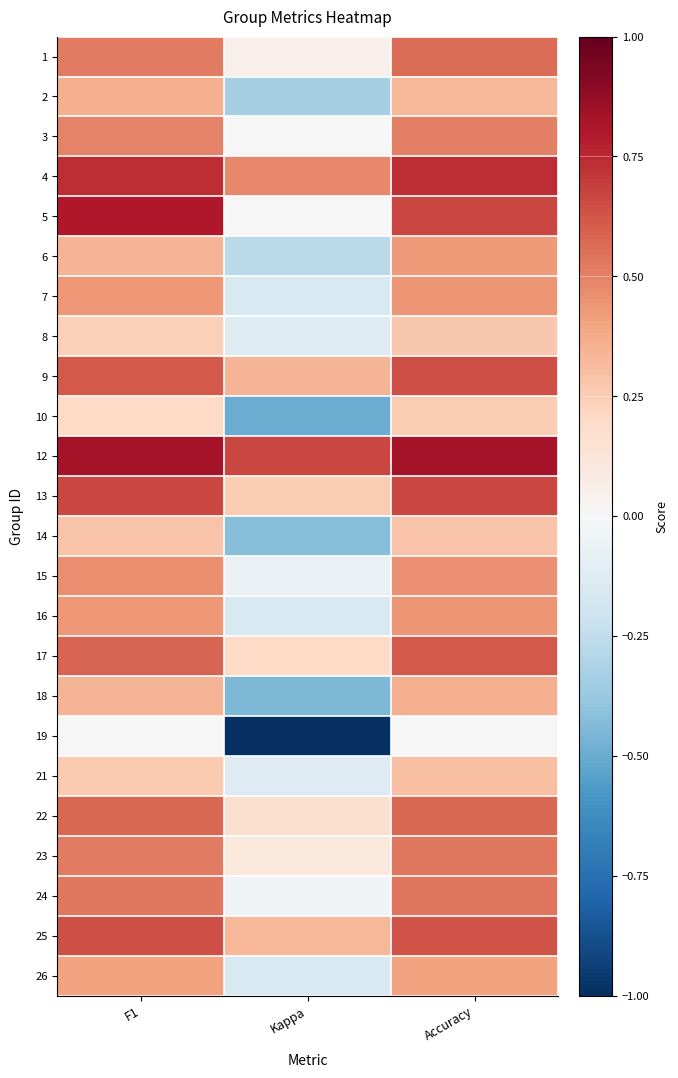

Reading right to left, list all the values displayed in this chart.

1: Accuracy=0.6	Kappa=0.1	F1=0.5
2: Accuracy=0.3	Kappa=-0.3	F1=0.4
3: Accuracy=0.5	Kappa=0.0	F1=0.5
4: Accuracy=0.7	Kappa=0.5	F1=0.7
5: Accuracy=0.7	Kappa=0.0	F1=0.8
6: Accuracy=0.4	Kappa=-0.3	F1=0.3
7: Accuracy=0.4	Kappa=-0.2	F1=0.4
8: Accuracy=0.3	Kappa=-0.1	F1=0.2
9: Accuracy=0.6	Kappa=0.3	F1=0.6
10: Accuracy=0.2	Kappa=-0.5	F1=0.2
12: Accuracy=0.8	Kappa=0.7	F1=0.8
13: Accuracy=0.7	Kappa=0.2	F1=0.7
14: Accuracy=0.3	Kappa=-0.4	F1=0.3
15: Accuracy=0.5	Kappa=-0.1	F1=0.5
16: Accuracy=0.4	Kappa=-0.2	F1=0.4
17: Accuracy=0.6	Kappa=0.2	F1=0.6
18: Accuracy=0.4	Kappa=-0.5	F1=0.3
19: Accuracy=0.0	Kappa=-1.0	F1=0.0
21: Accuracy=0.3	Kappa=-0.1	F1=0.3
22: Accuracy=0.6	Kappa=0.2	F1=0.6
23: Accuracy=0.5	Kappa=0.1	F1=0.5
24: Accuracy=0.5	Kappa=-0.0	F1=0.5
25: Accuracy=0.6	Kappa=0.3	F1=0.6
26: Accuracy=0.4	Kappa=-0.2	F1=0.4